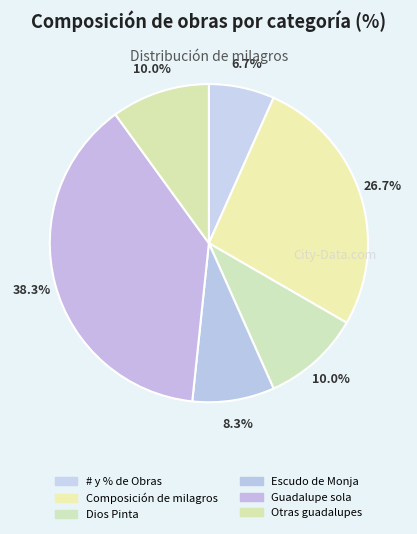

What percentage is NOT represented by Escudo de Monja?

91.7%